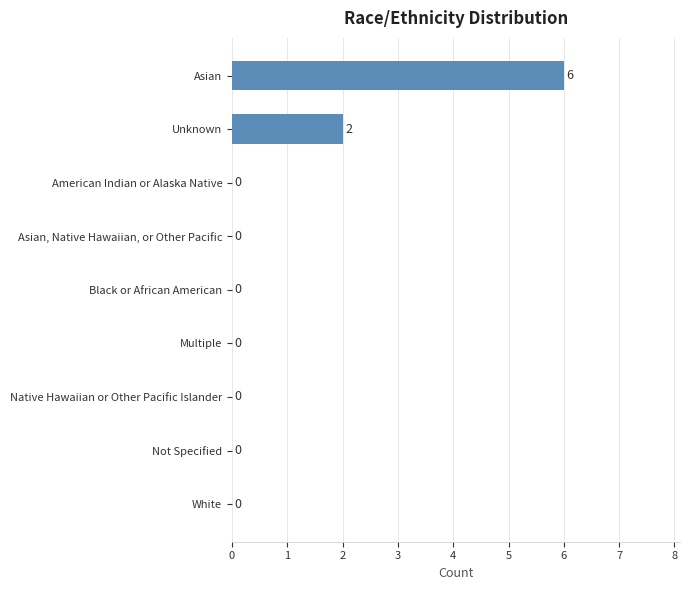

What is the sum of all values?

8